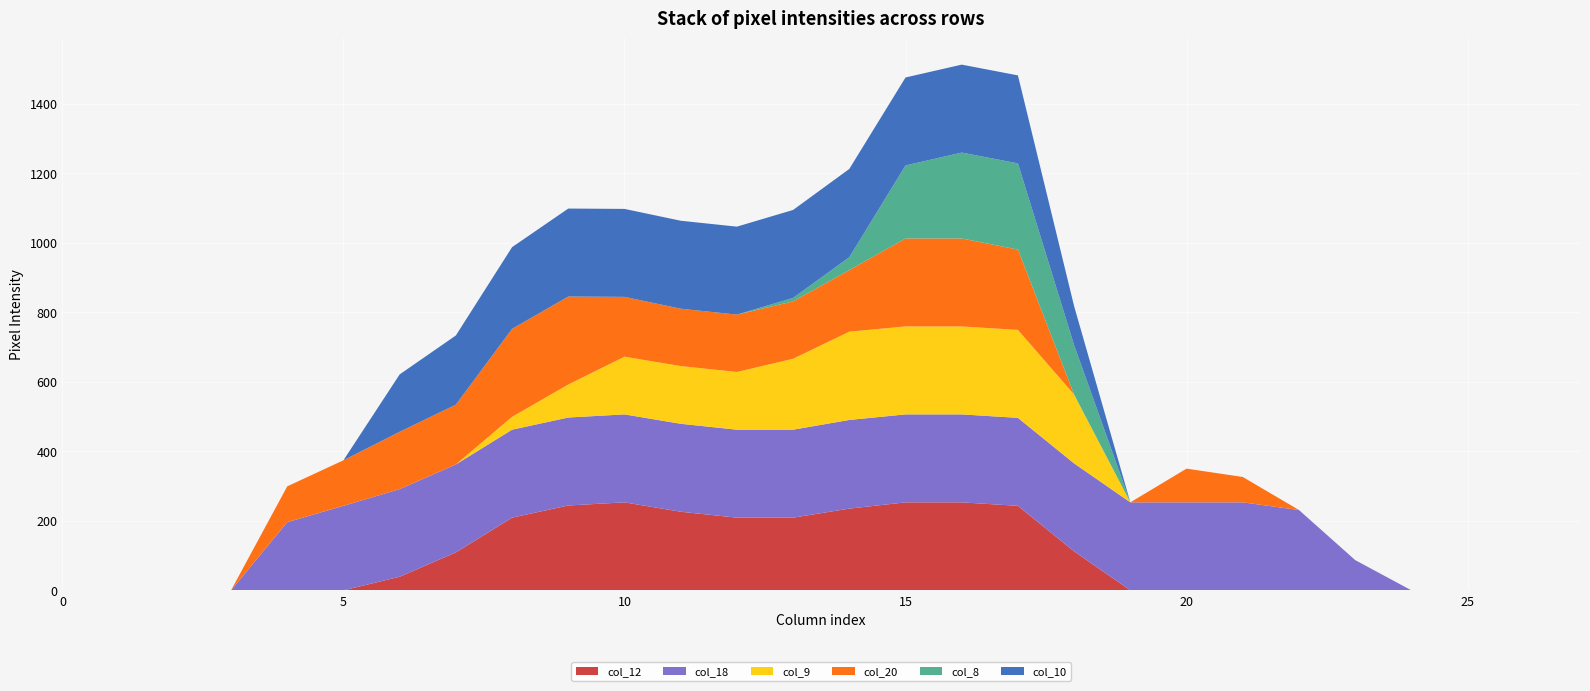

Reading left to right, what are all the values shown in this chart?

col_12: 0=0	1=0	2=0	3=0	4=0	5=0	6=39	7=109	8=209	9=244	10=253	11=226	12=209	13=209	14=235	15=253	16=253	17=243	18=112	19=0	20=0	21=0	22=0	23=0	24=0	25=0	26=0	27=0
col_18: 0=0	1=0	2=0	3=0	4=196	5=243	6=252	7=253	8=253	9=253	10=253	11=253	12=253	13=253	14=255	15=253	16=253	17=253	18=253	19=253	20=253	21=253	22=231	23=87	24=0	25=0	26=0	27=0
col_9: 0=0	1=0	2=0	3=0	4=0	5=0	6=0	7=0	8=37	9=95	10=166	11=166	12=166	13=204	14=254	15=253	16=253	17=253	18=198	19=0	20=0	21=0	22=0	23=0	24=0	25=0	26=0	27=0
col_20: 0=0	1=0	2=0	3=0	4=103	5=131	6=165	7=172	8=253	9=253	10=172	11=165	12=165	13=165	14=177	15=253	16=253	17=231	18=0	19=0	20=97	21=73	22=0	23=0	24=0	25=0	26=0	27=0
col_8: 0=0	1=0	2=0	3=0	4=0	5=0	6=0	7=0	8=0	9=0	10=0	11=0	12=0	13=10	14=37	15=210	16=247	17=248	18=142	19=0	20=0	21=0	22=0	23=0	24=0	25=0	26=0	27=0
col_10: 0=0	1=0	2=0	3=0	4=0	5=0	6=165	7=199	8=235	9=253	10=253	11=253	12=253	13=253	14=254	15=253	16=253	17=253	18=112	19=0	20=0	21=0	22=0	23=0	24=0	25=0	26=0	27=0